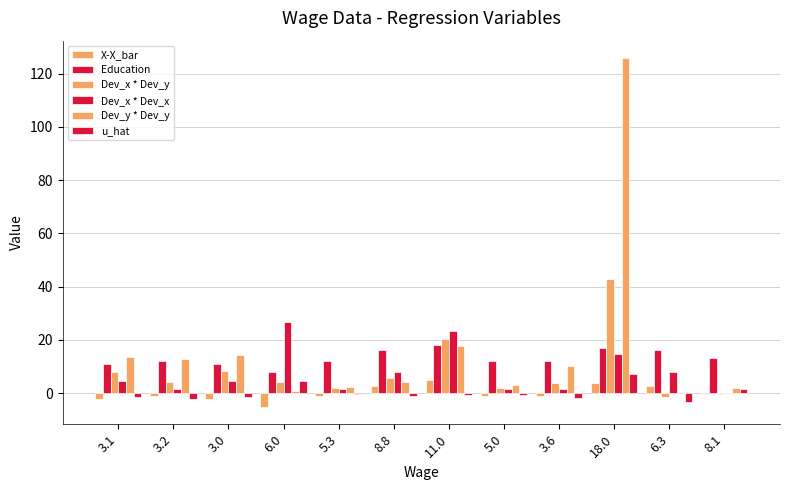

At which label does u_hat first exceed 0?

6.0